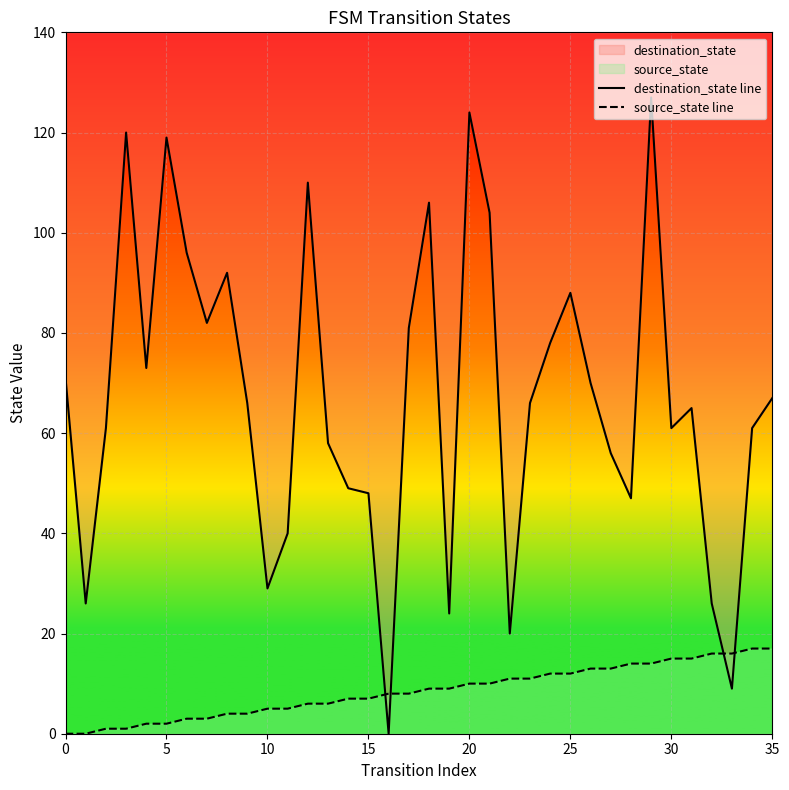

What is the maximum value shown in the chart?

127